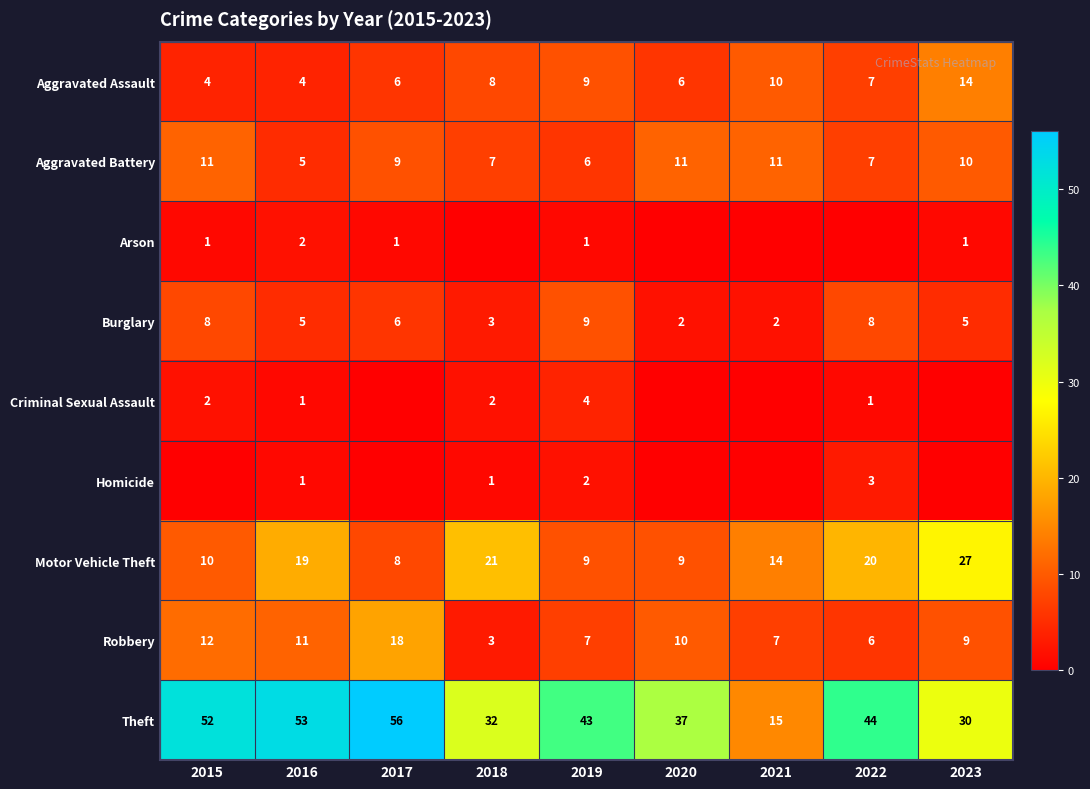

The Robbery series shows 10 at 2020. True or false?

True